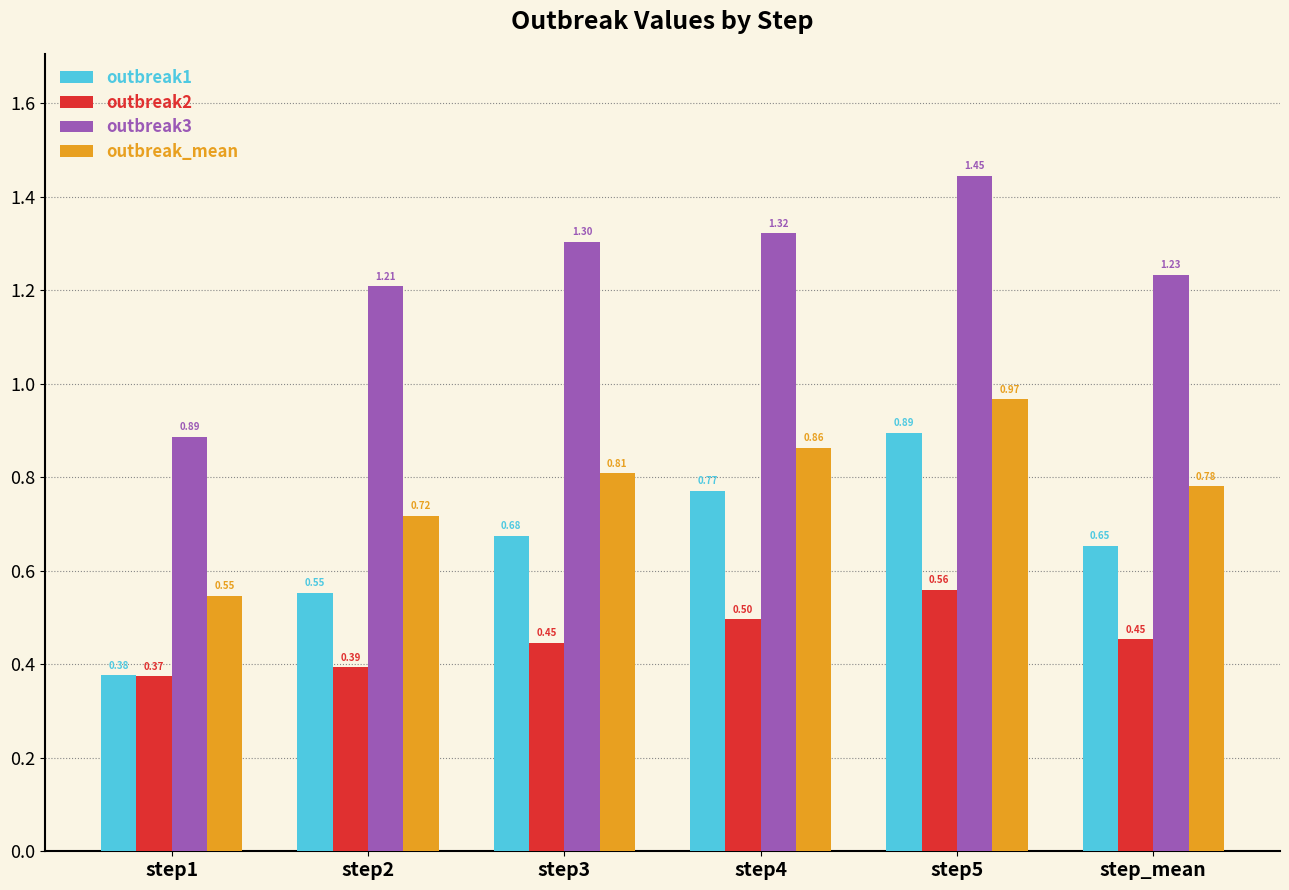

How many bars are there in total?

24